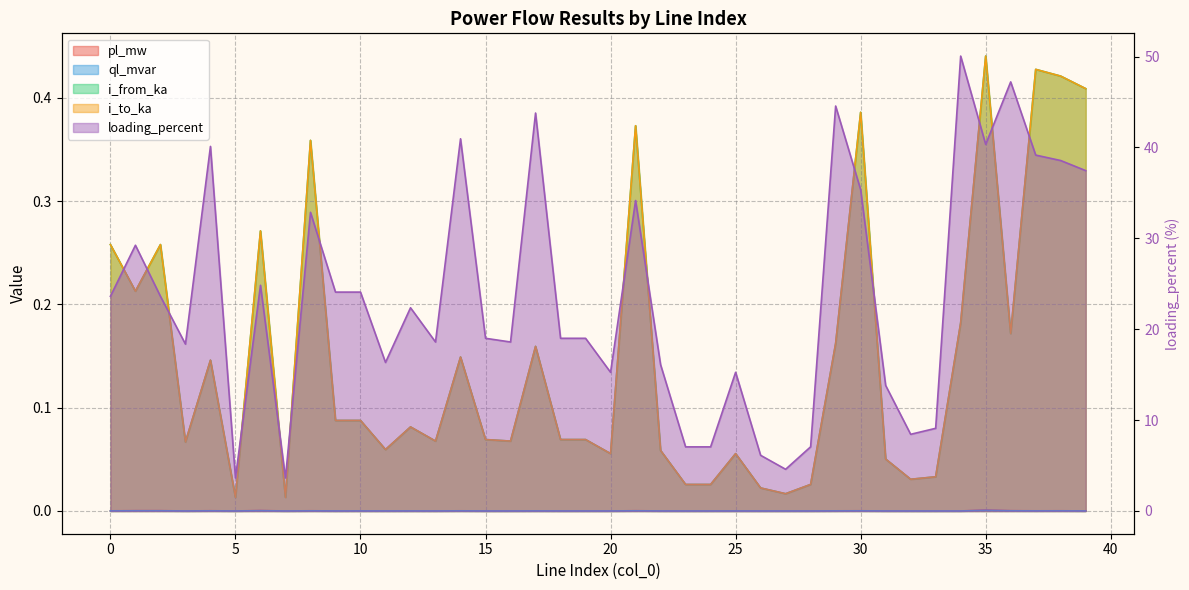

Is it true that ql_mvar equals 0.0 at 31?

True